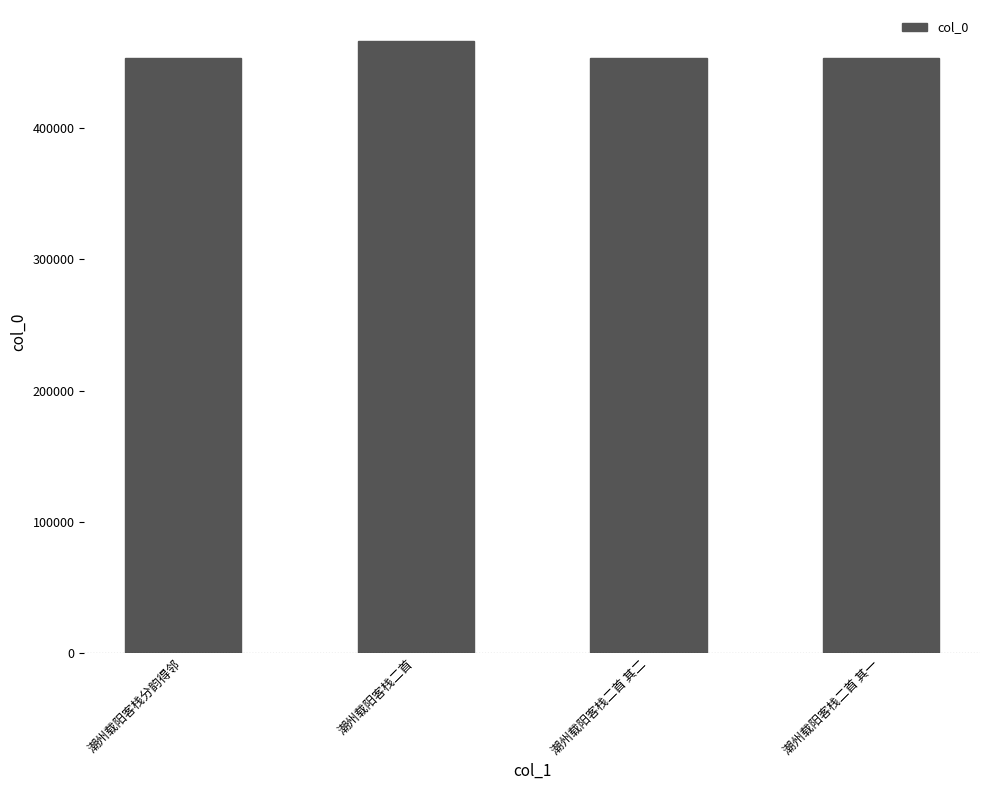

Approximately how many times larger is the value at 潮州载阳客栈二首 其一 compared to 潮州载阳客栈二首?

1.0